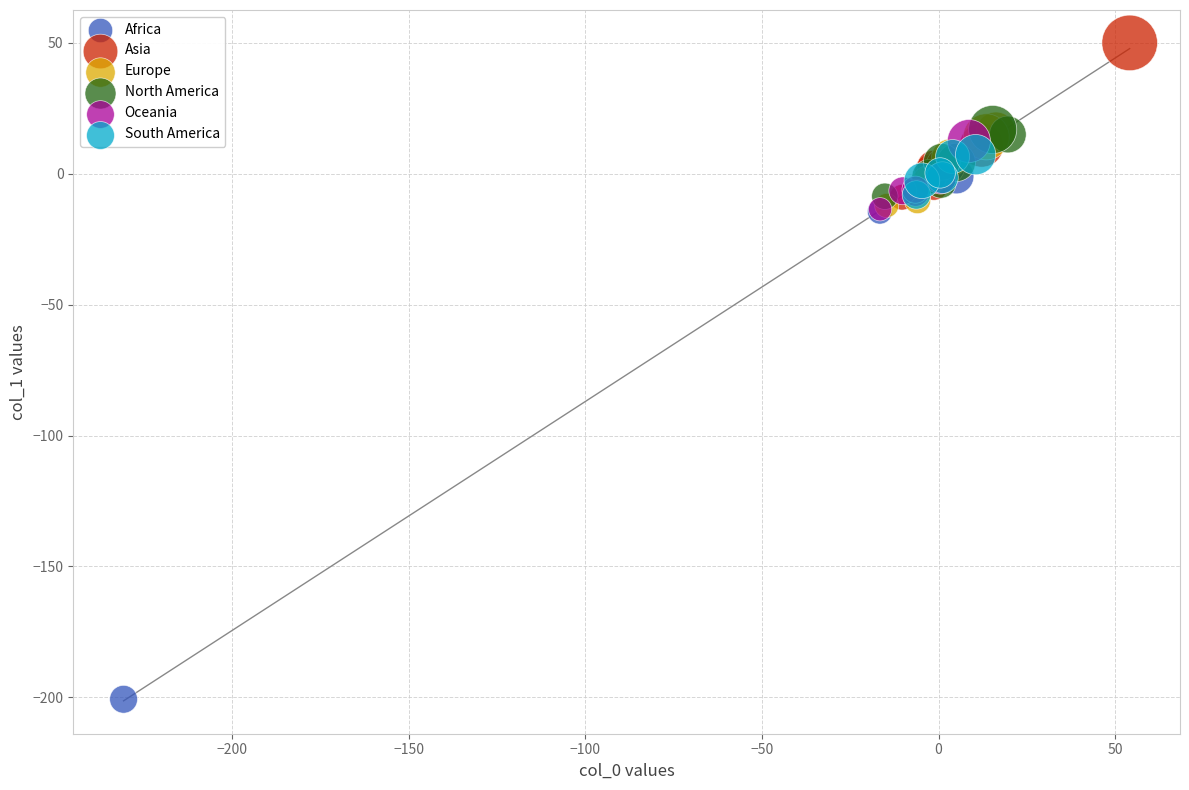

Which series contains the lowest Y value?

Africa